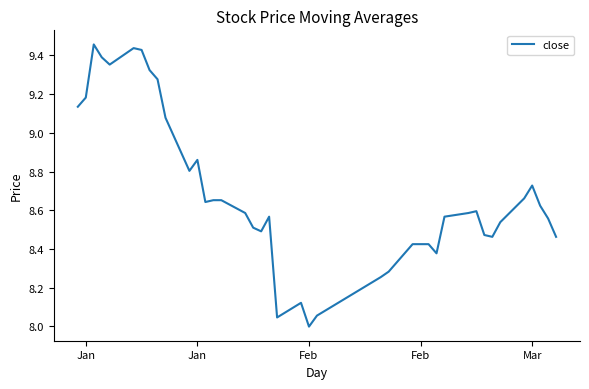

Reading right to left, list all the values displayed in this chart.

8.5	8.6	8.6	8.7	8.7	8.5	8.5	8.5	8.6	8.6	8.6	8.4	8.4	8.4	8.4	8.3	8.3	8.1	8.0	8.1	8.0	8.6	8.5	8.5	8.6	8.7	8.7	8.6	8.9	8.8	9.1	9.3	9.3	9.4	9.4	9.4	9.4	9.5	9.2	9.1